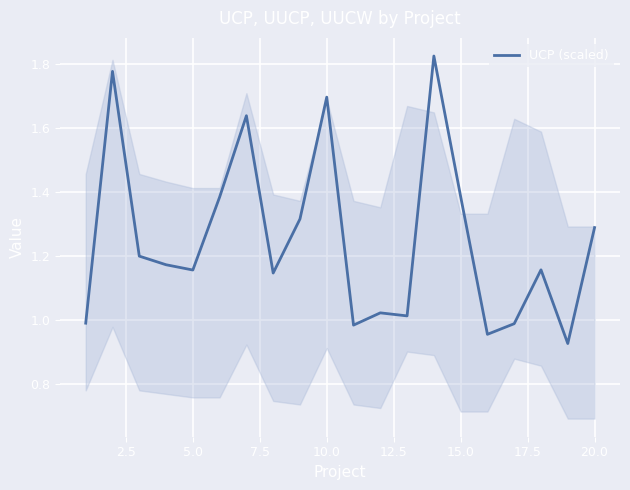

What is the maximum value shown in the chart?

1.8